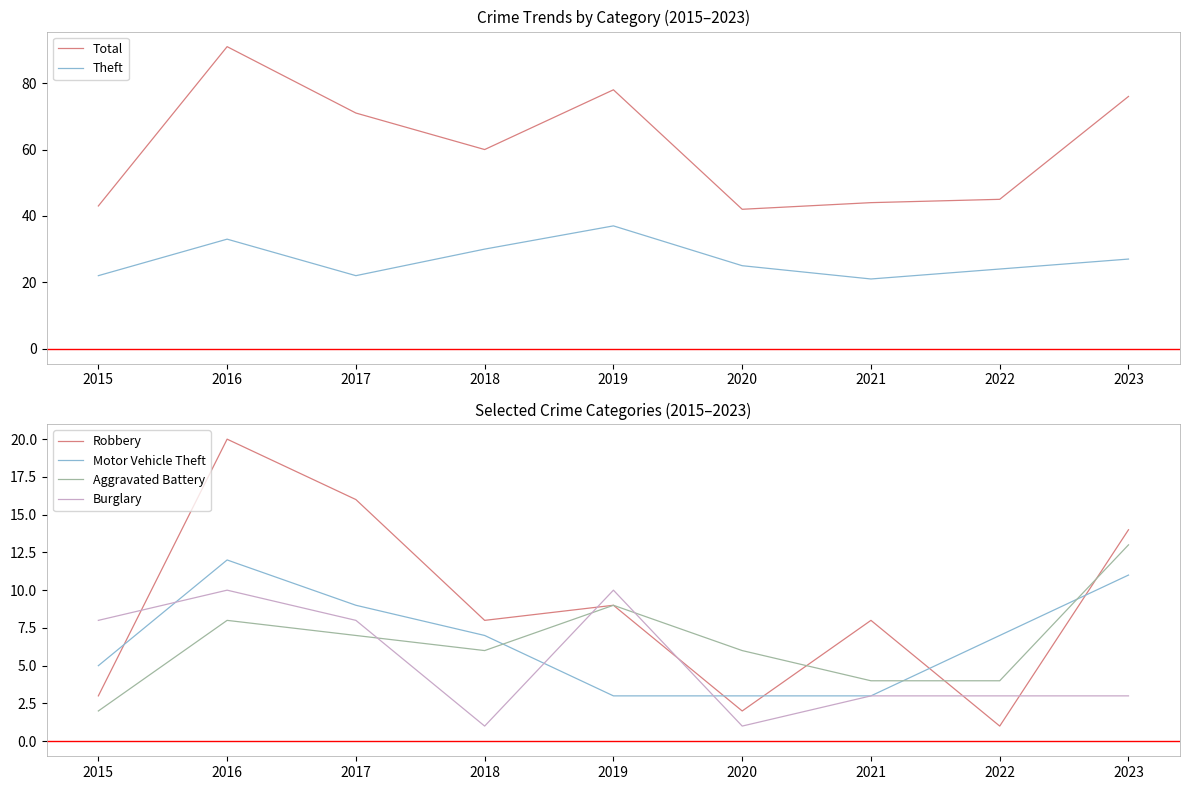

True or false: Total and Robbery cross at least once.

False